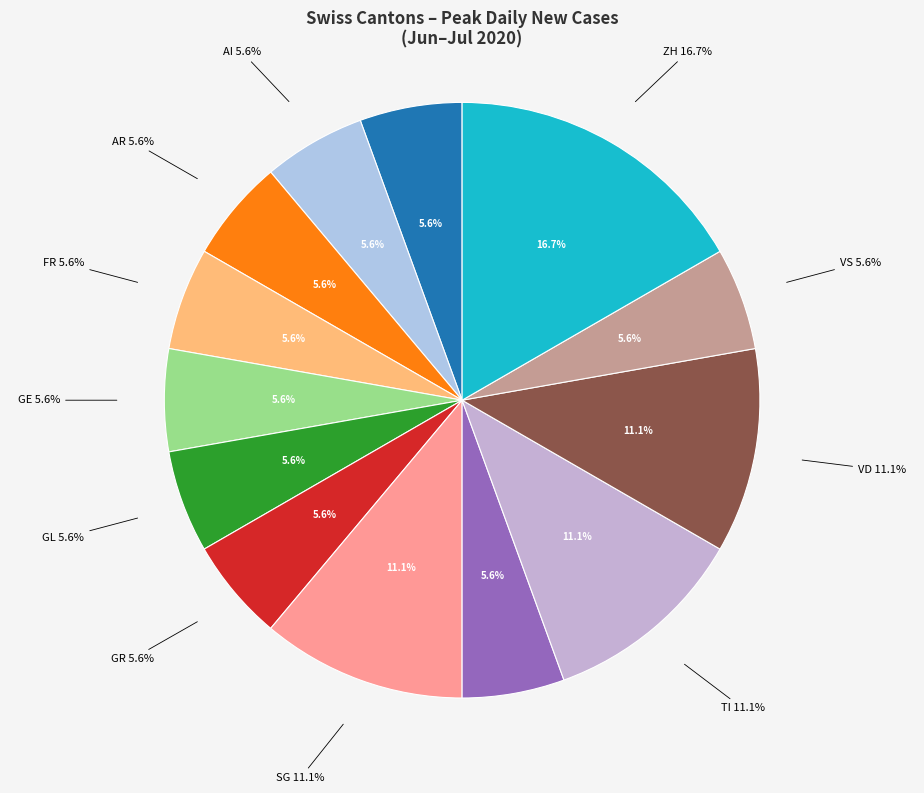

Combined, do BS and JU account for over 50%?

No